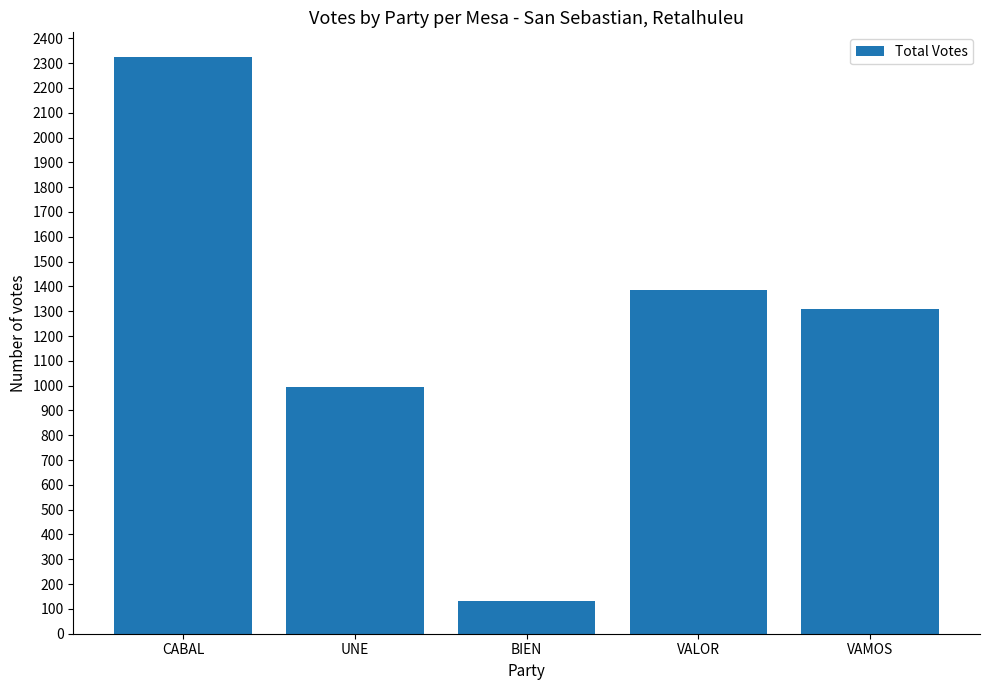

How many distinct data groups are displayed?

1